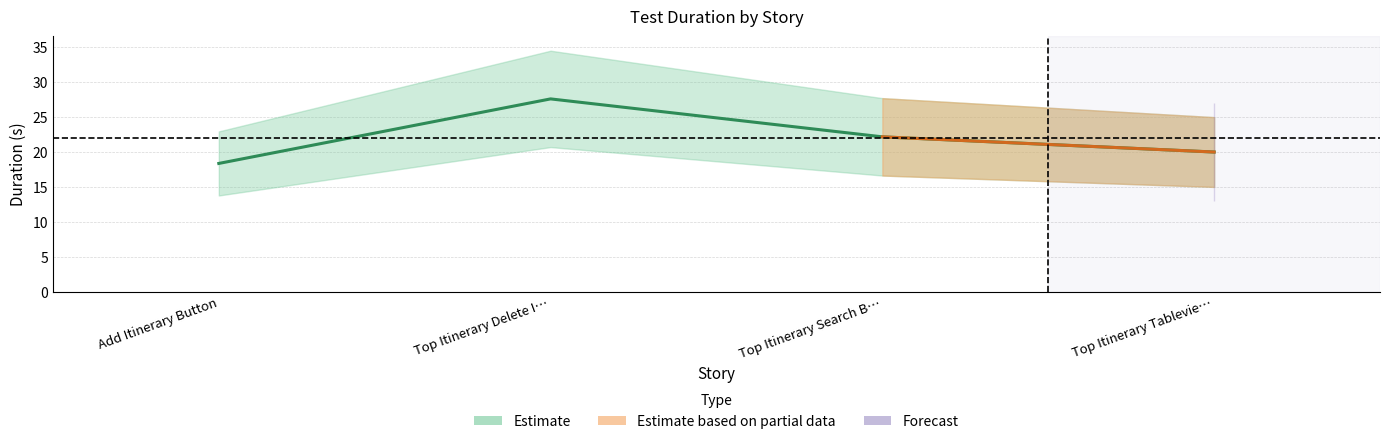

How many interior local peaks (higher than both neighbors) does the data have?

1